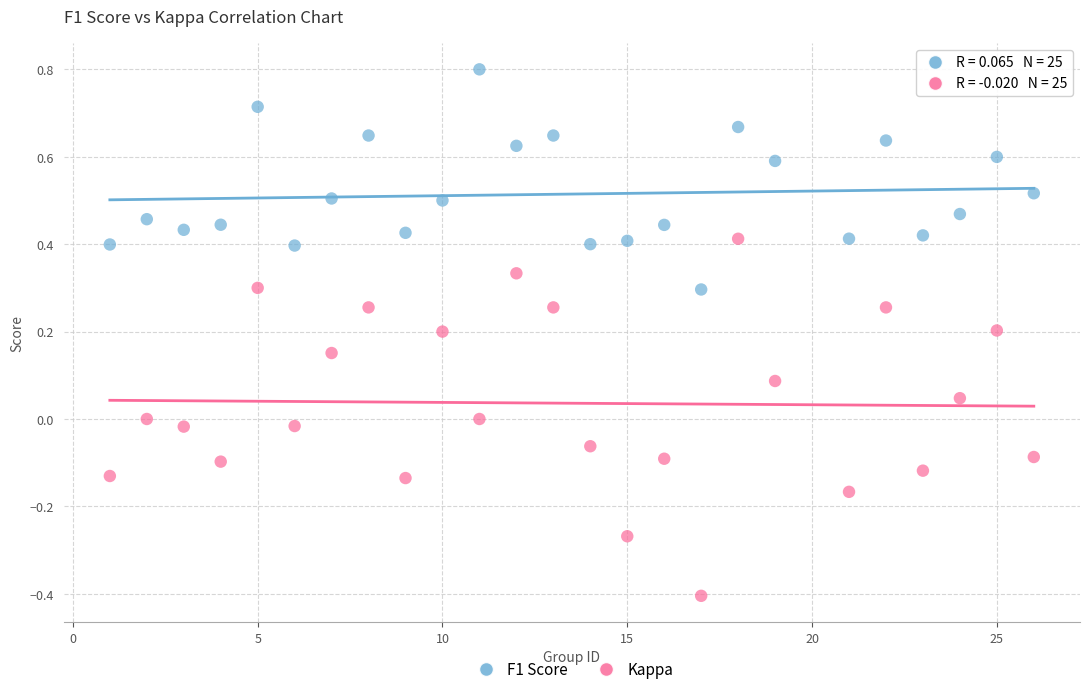

What are all the series names shown in the legend?

F1 Score, Kappa